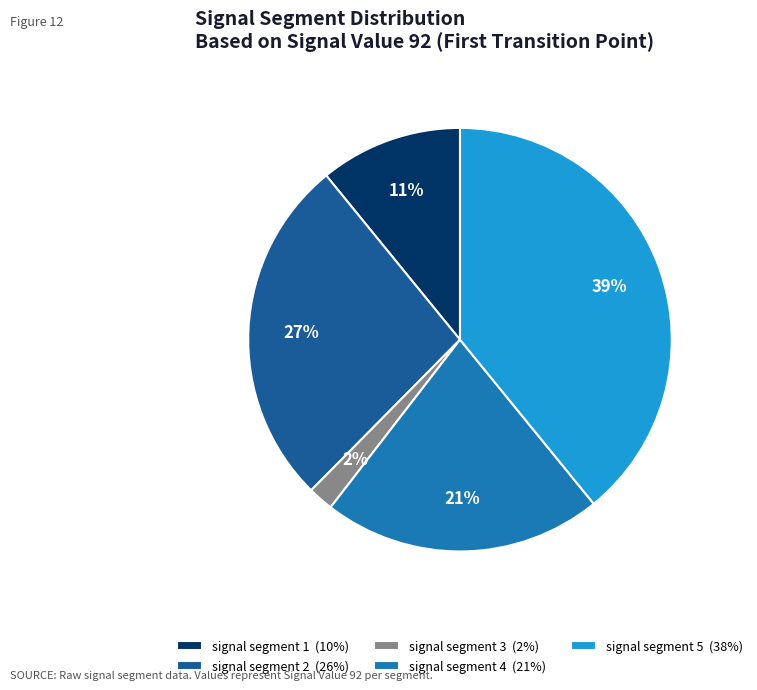

Count the number of slices in the pie.

5